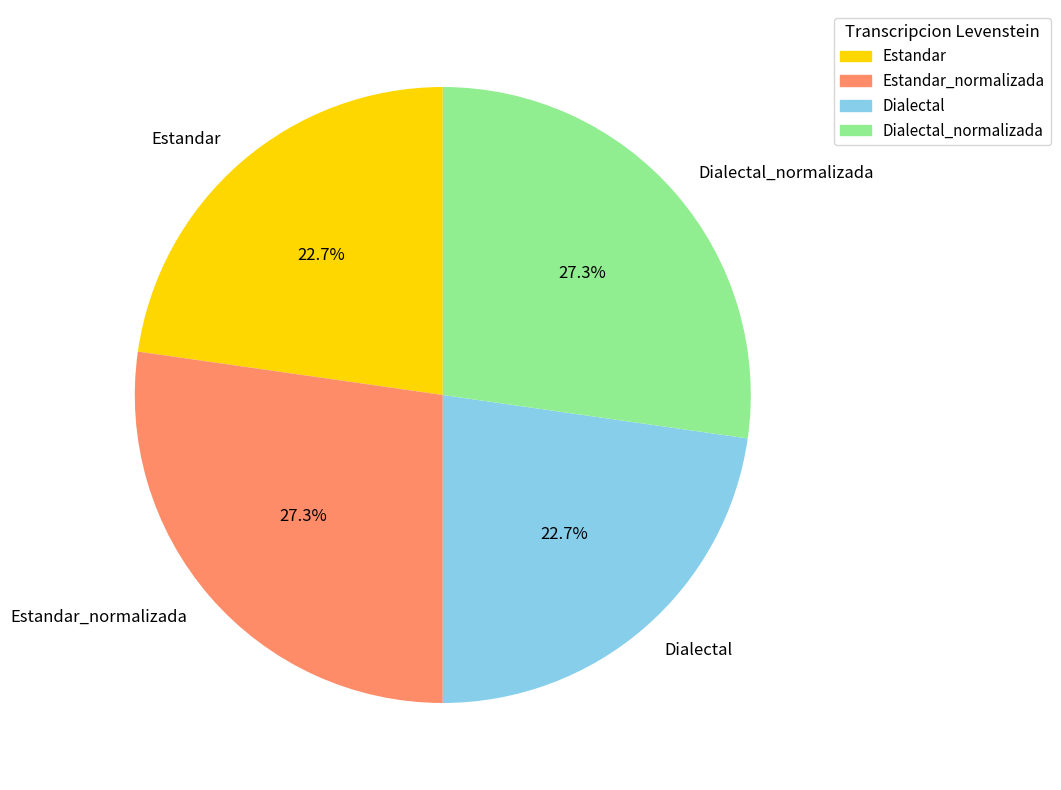

To the nearest percent, what is the average slice percentage?

25%